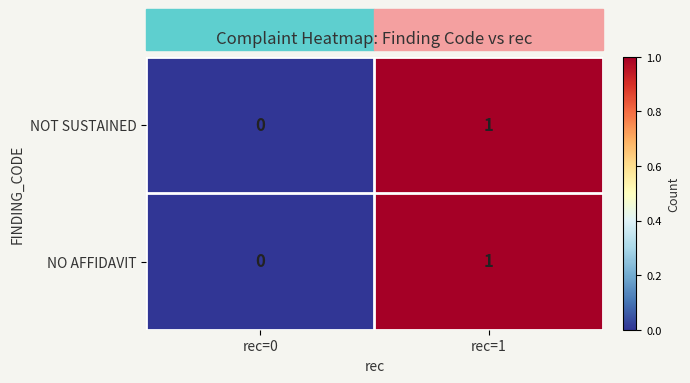

How many series are shown in this chart?

2